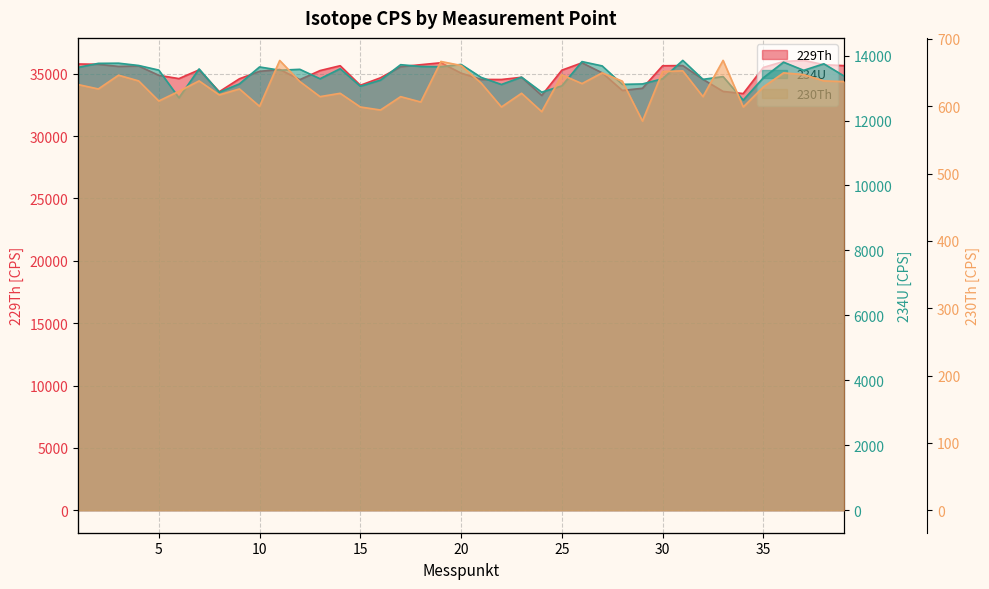

What is the maximum value for 234U?

13851.1